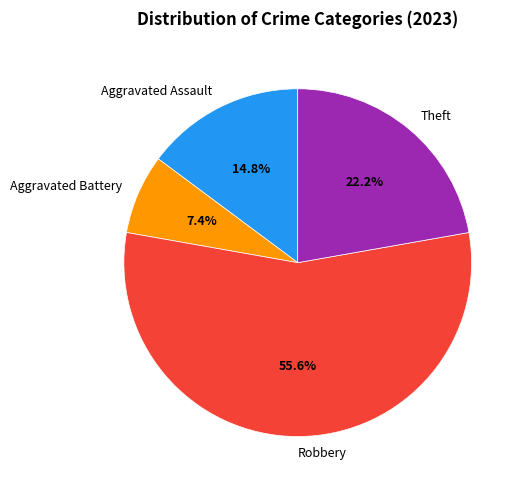

To the nearest percent, what is the difference between the largest and smallest slice percentages?

48%